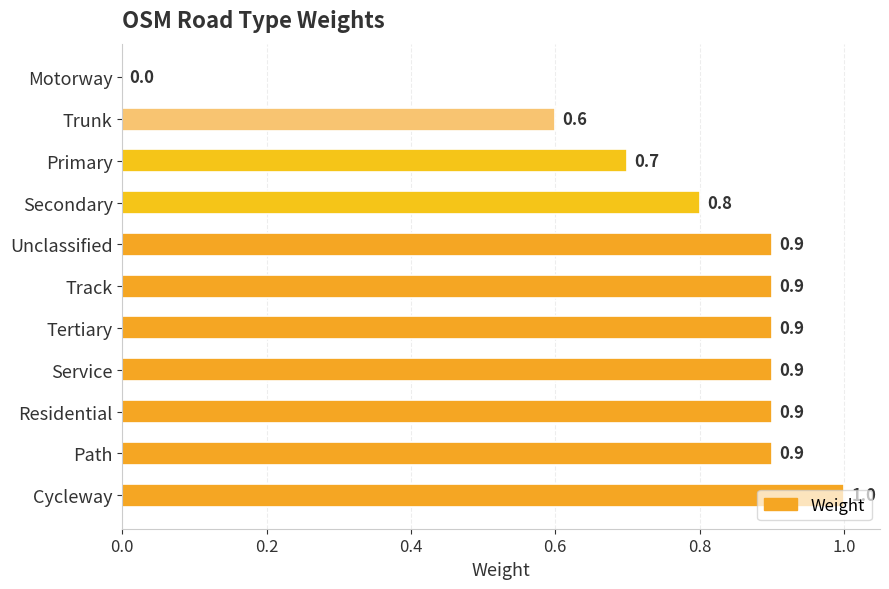

The value at Motorway is 0.6. True or false?

False